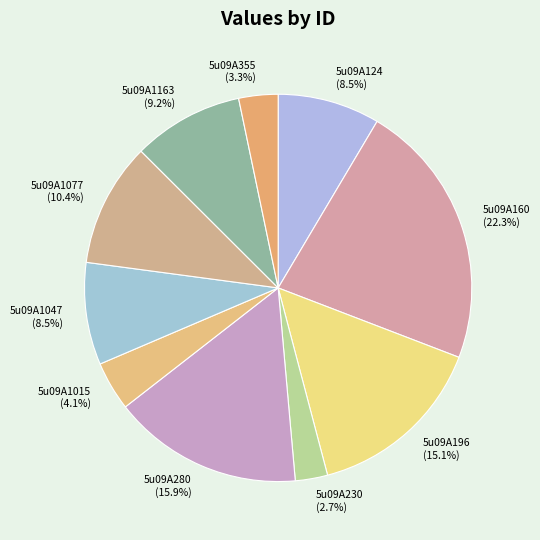

To the nearest percent, what is the difference between the largest and smallest slice percentages?

20%